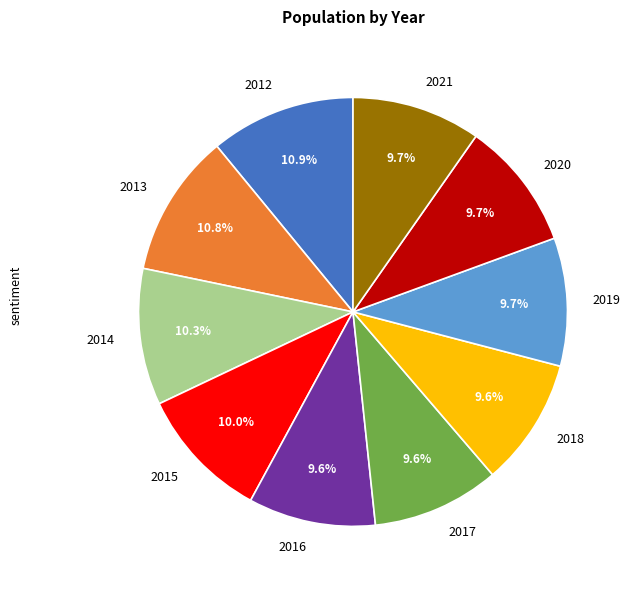

Approximately how many times larger is the value at 2018 compared to 2017?

1.0